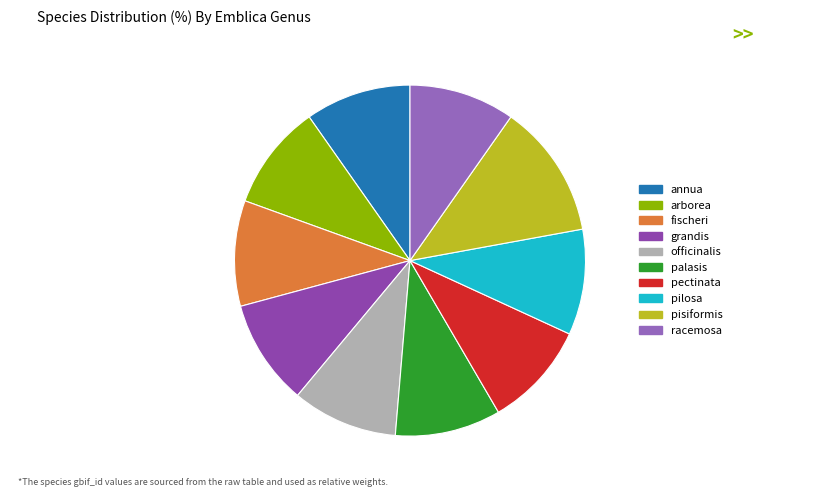

How many segments does this pie chart have?

10